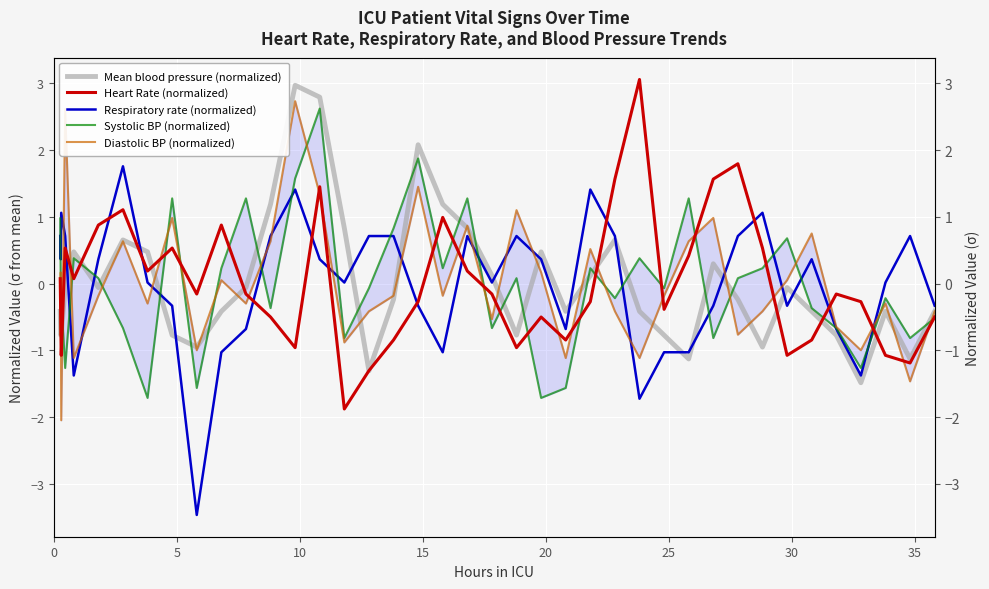

How many lines are shown in the chart?

5